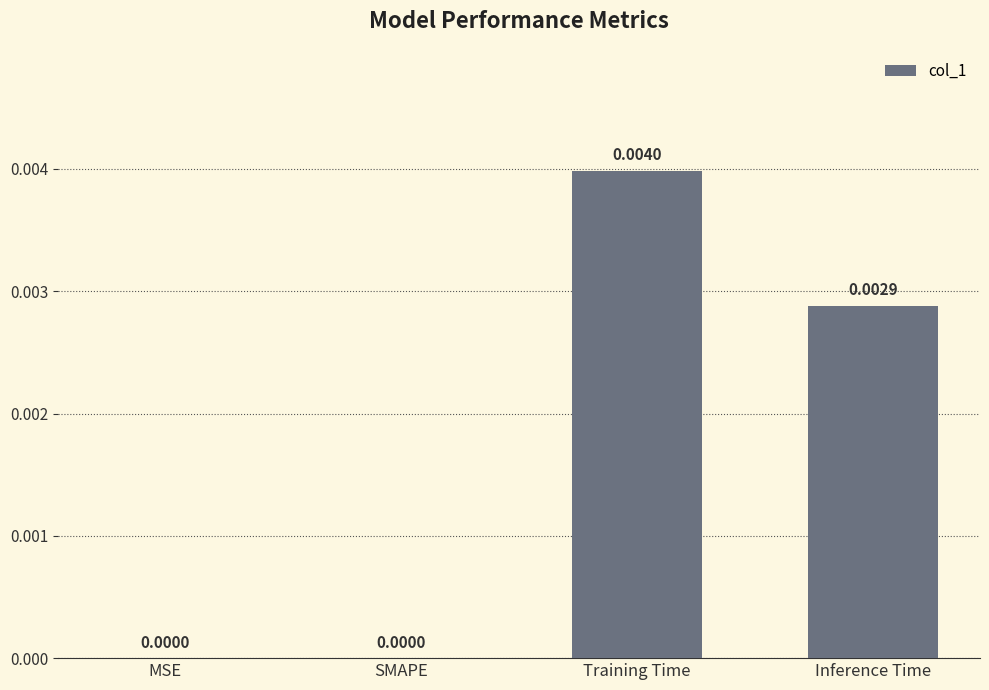

Which category has the highest value across all series?

Training Time